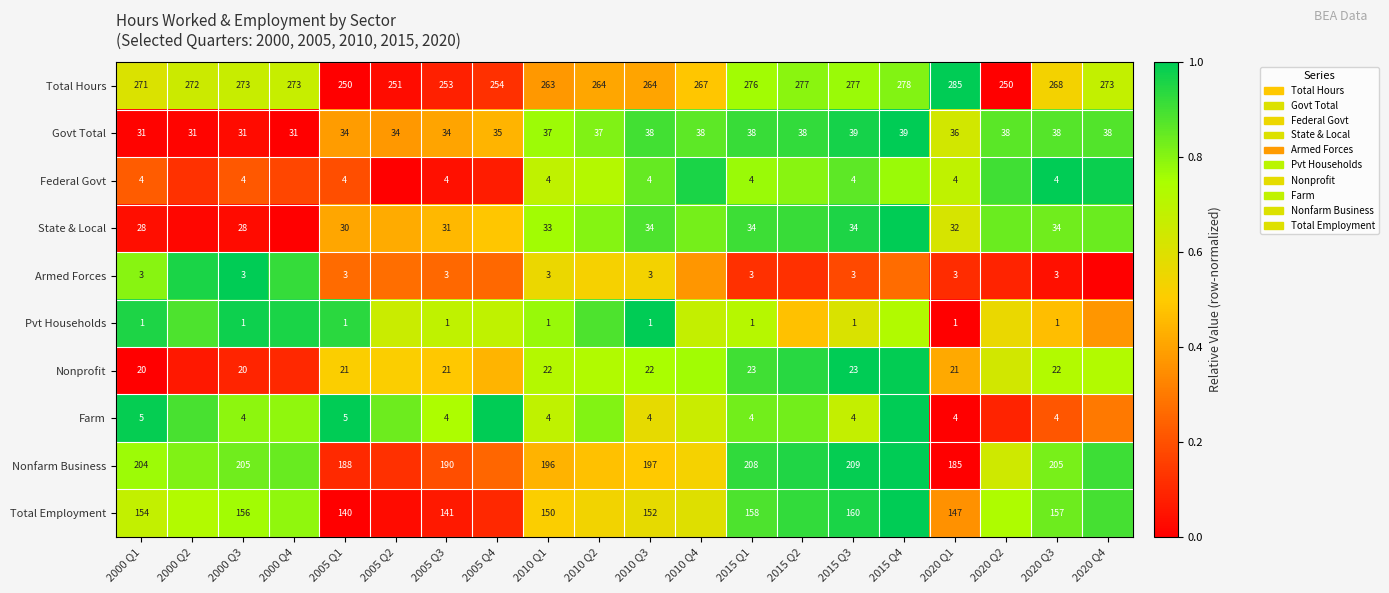

Between 2010 Q1 and 2020 Q3, which series saw the biggest shift?

Nonfarm Business